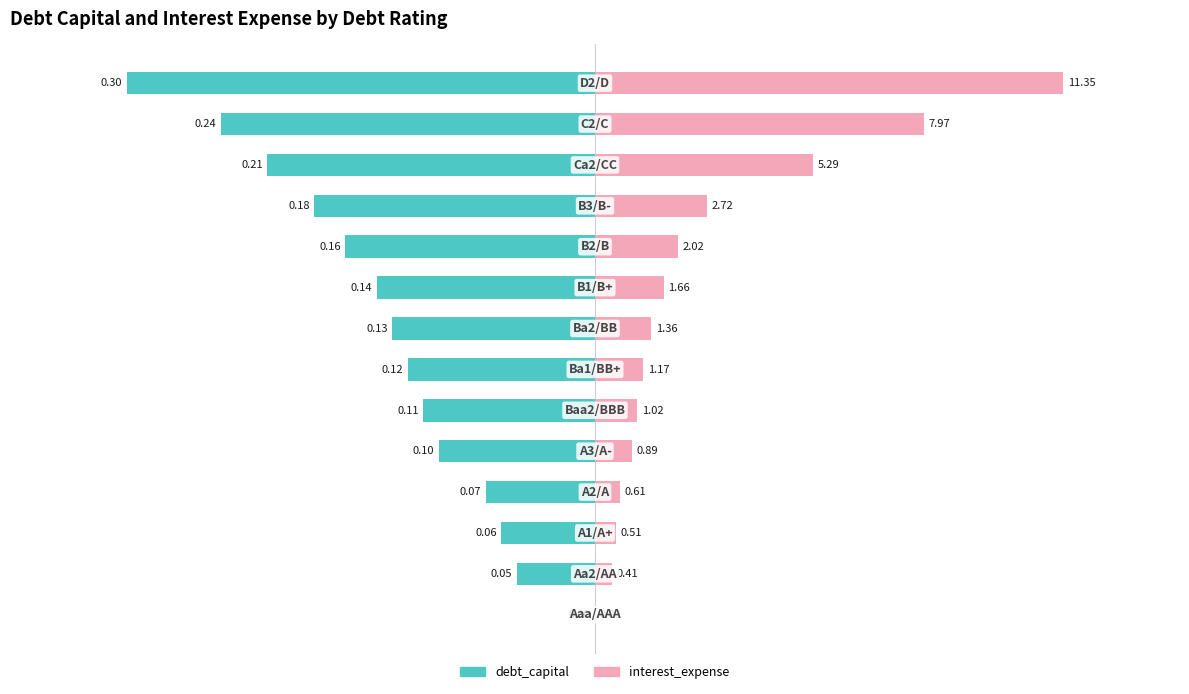

How many series are shown in this chart?

2